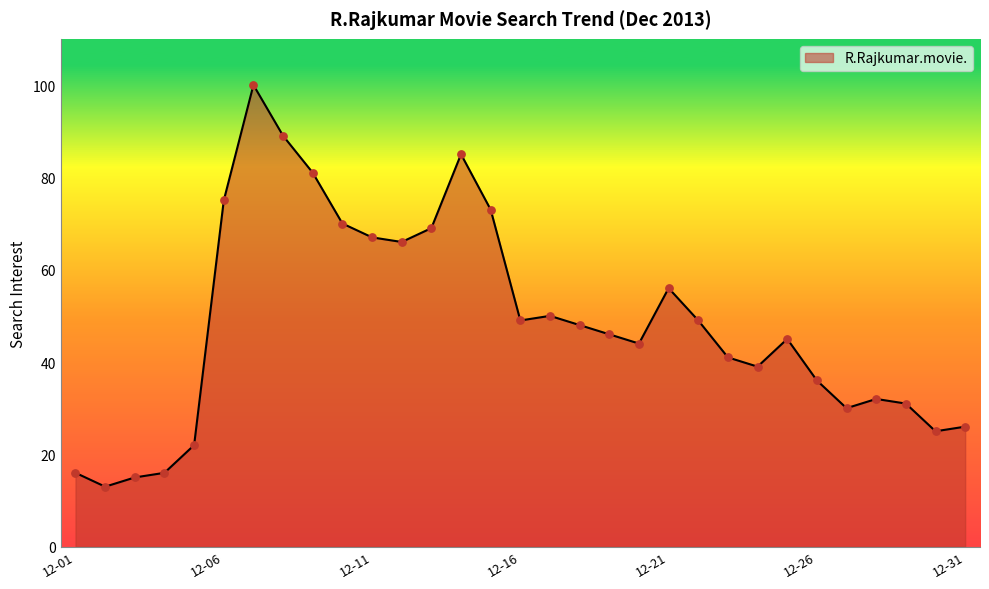

What is the difference between the maximum and minimum values?

87